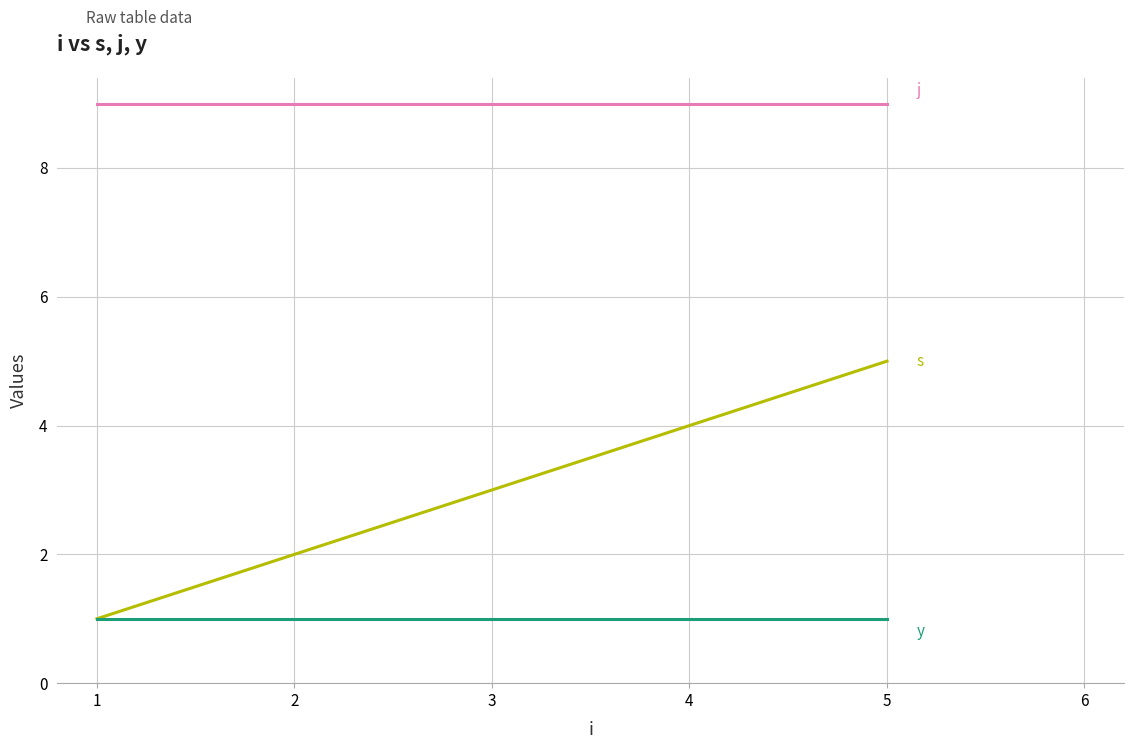

At which category is the sum across all series the highest?

5